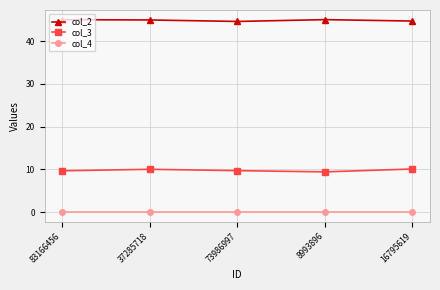

The value of col_2 at 83166456 is 45.0. True or false?

True